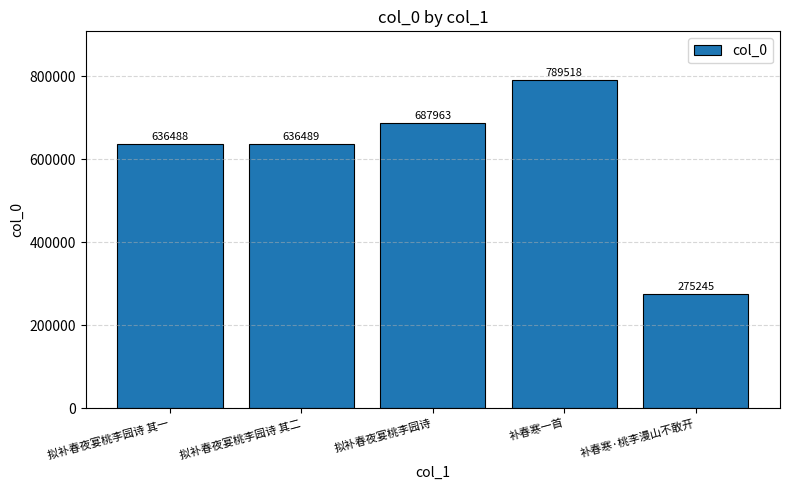

Reading right to left, extract all data points from this chart.

275245	789518	687963	636489	636488